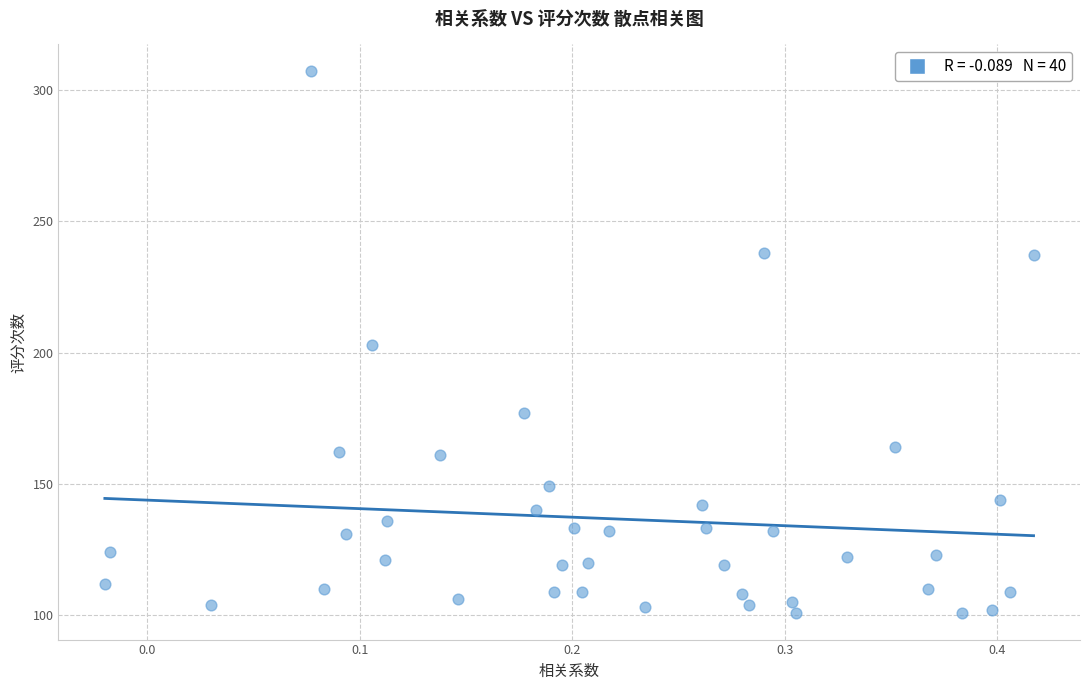

What is the range of Y values (max minus min)?

206